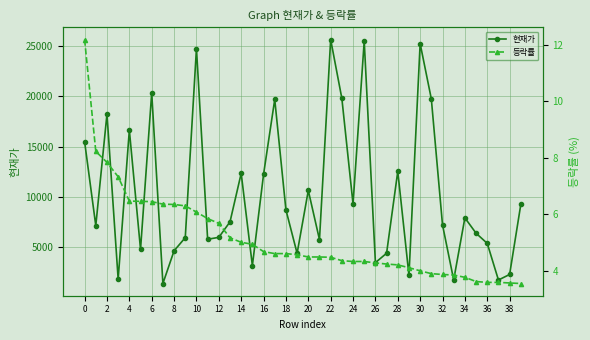

The value of 등락률 at 21 is 4.5. True or false?

True